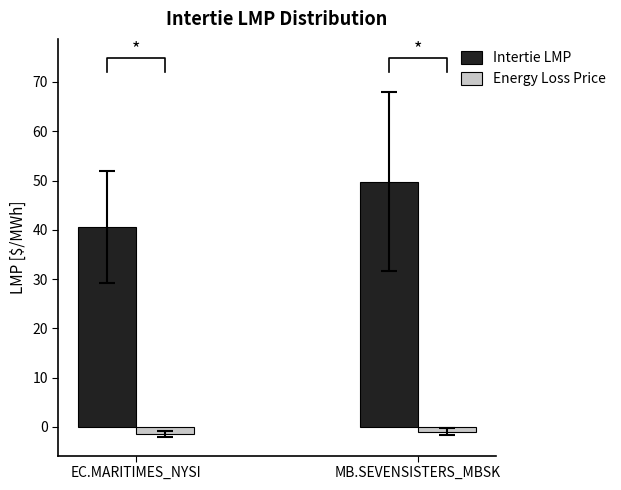

How many values in the Intertie LMP series are below 49?

1